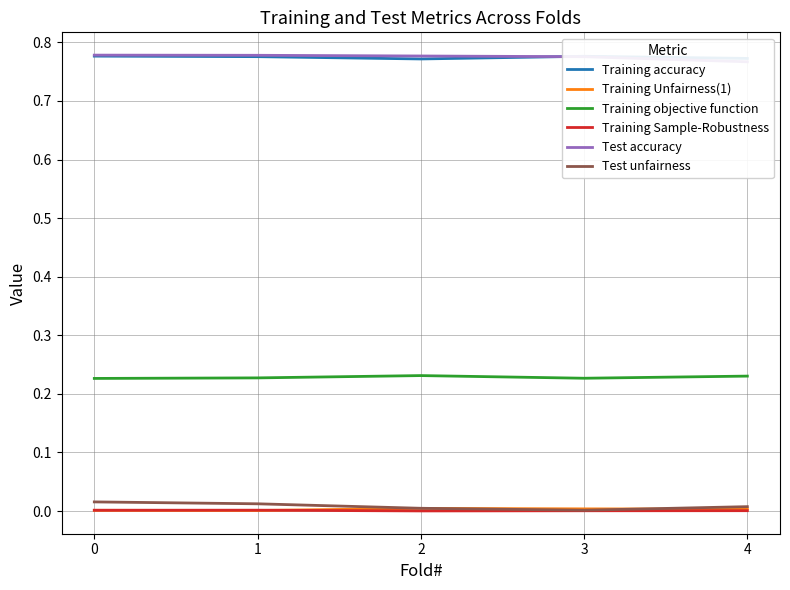

True or false: Training Unfairness(1) and Training Sample-Robustness cross at least once.

True